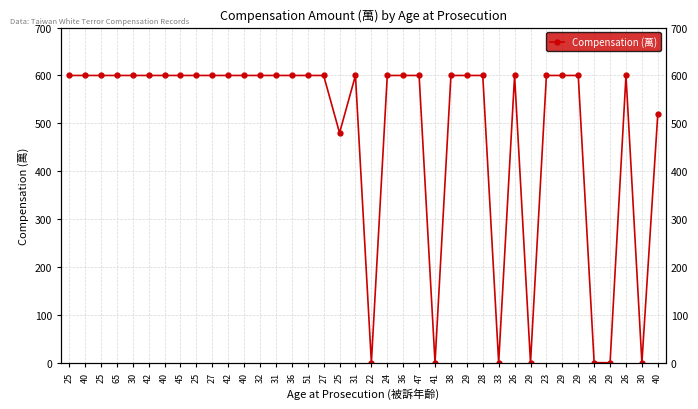

At which category does the chart reach its minimum across all series?

22